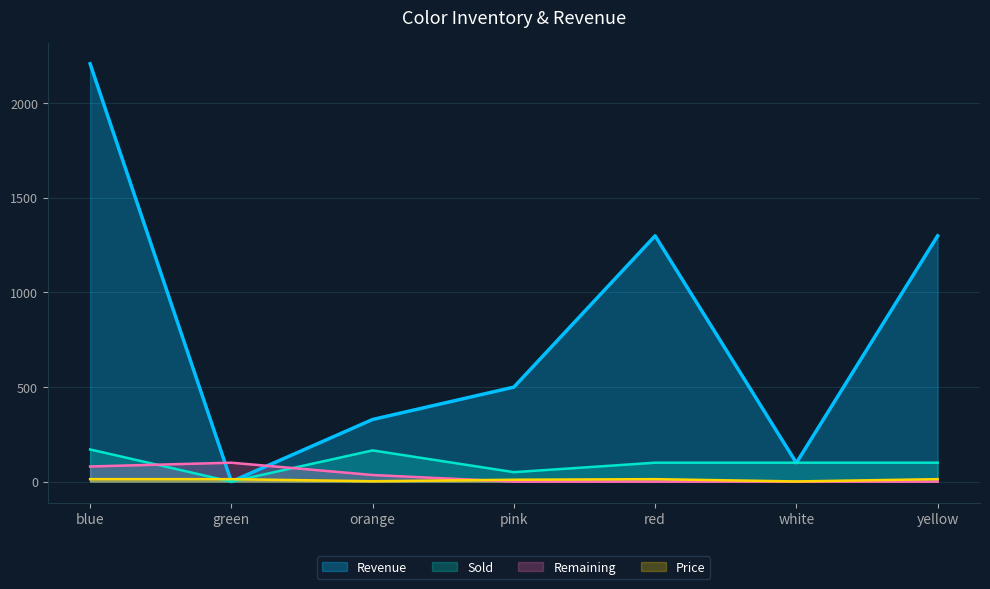

Does the chart display data point markers on the line(s)?

No